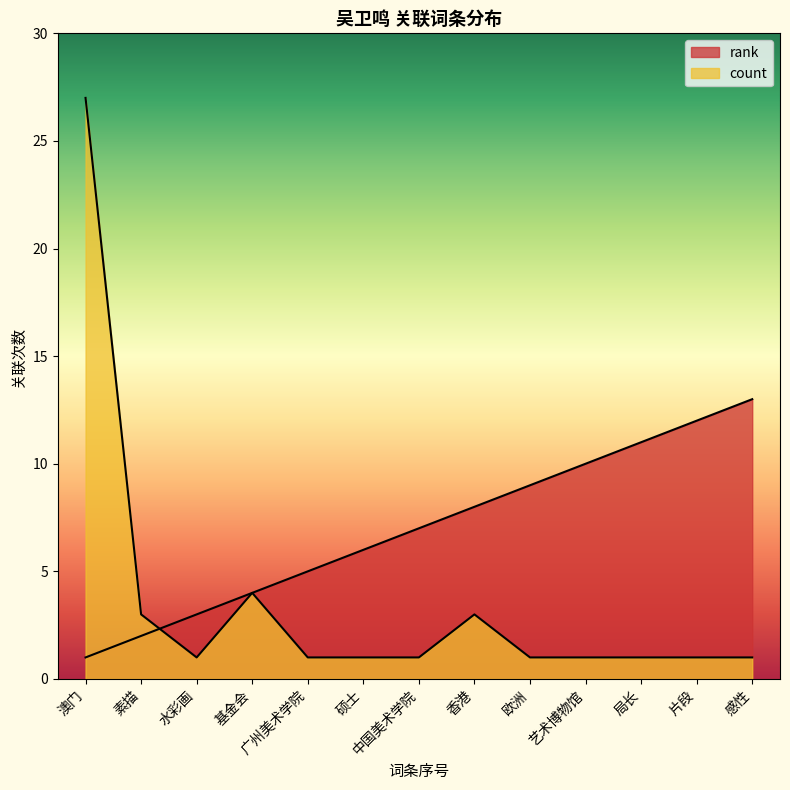

True or false: count and rank cross at least once.

True